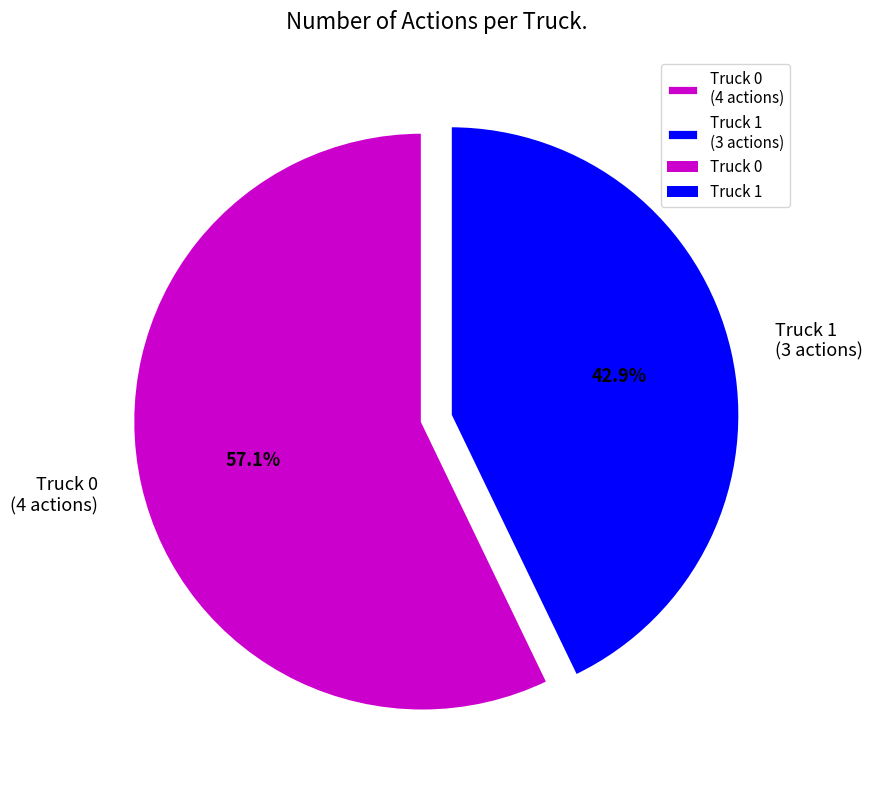

To the nearest percent, what is the combined percentage of Truck 0 and Truck 1?

100%